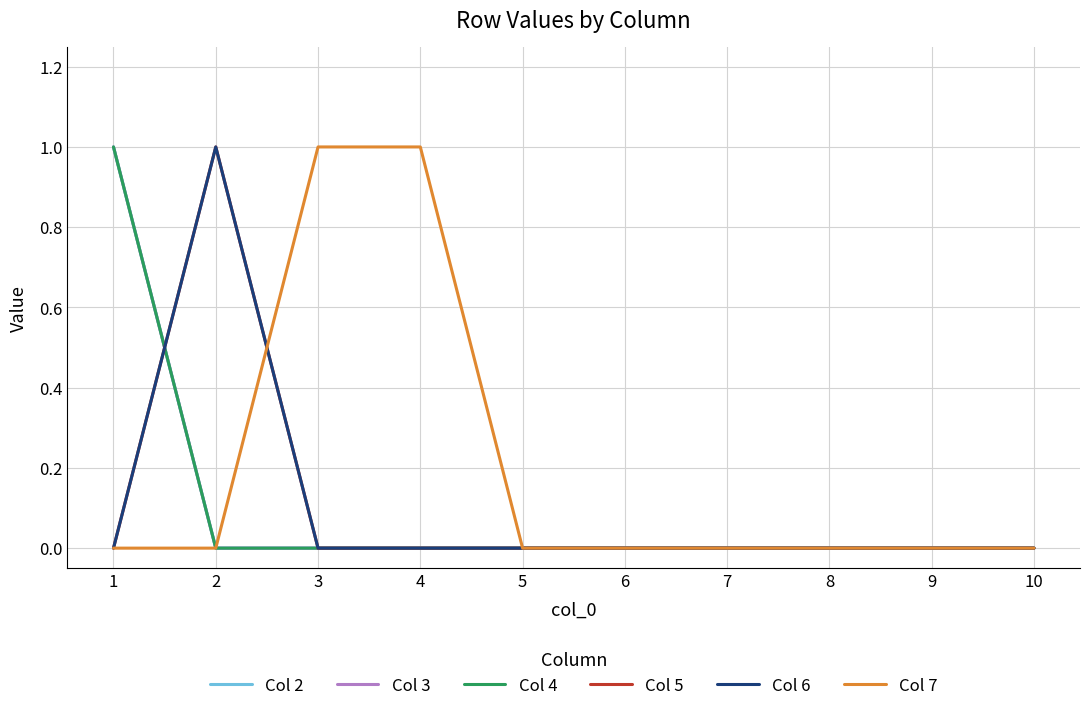

Does the chart have visible grid lines?

Yes